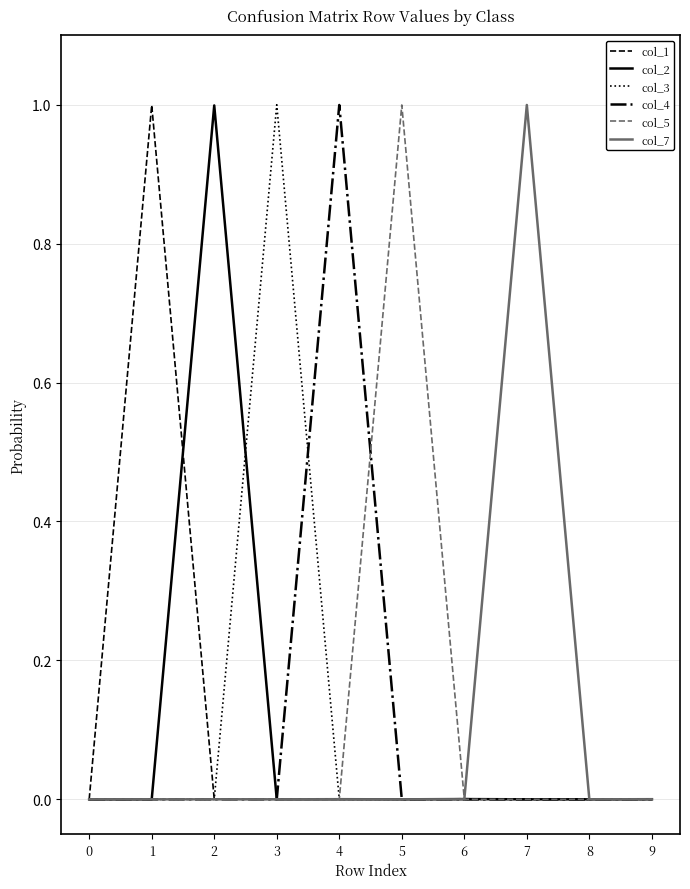

Where is the first local maximum for col_2?

2